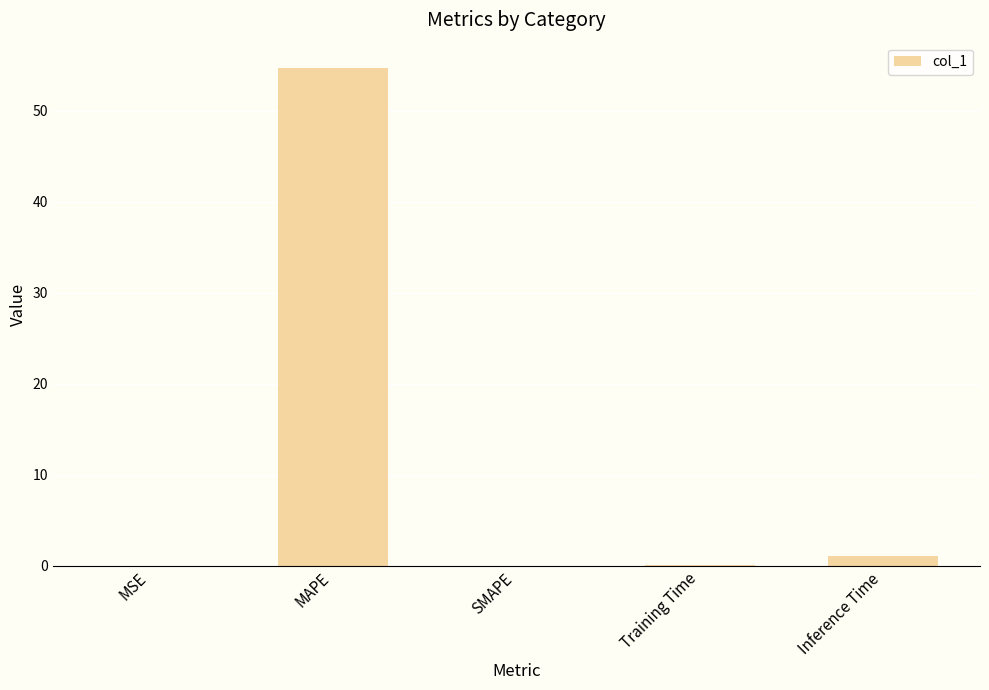

The value at SMAPE is 0.0. True or false?

True